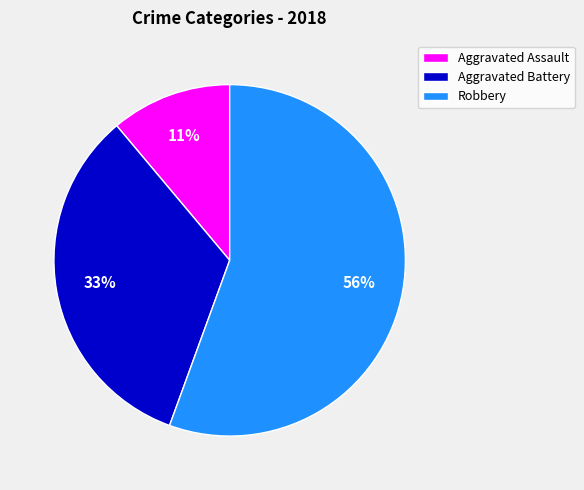

Is it true that Robbery is 42% of the pie?

False